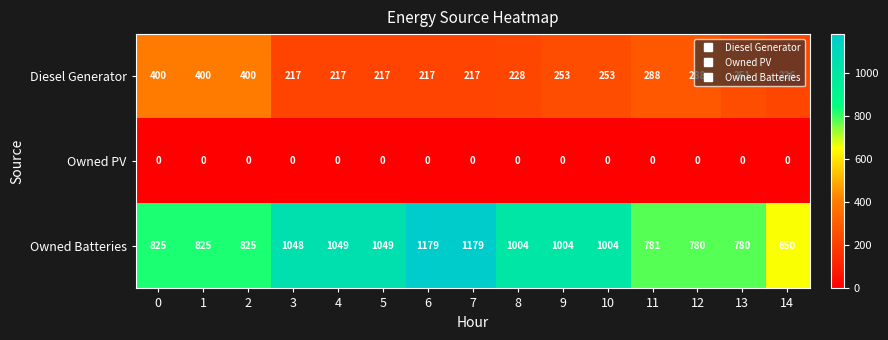

What is the approximate value of Diesel Generator at 0, to the nearest 50?

400